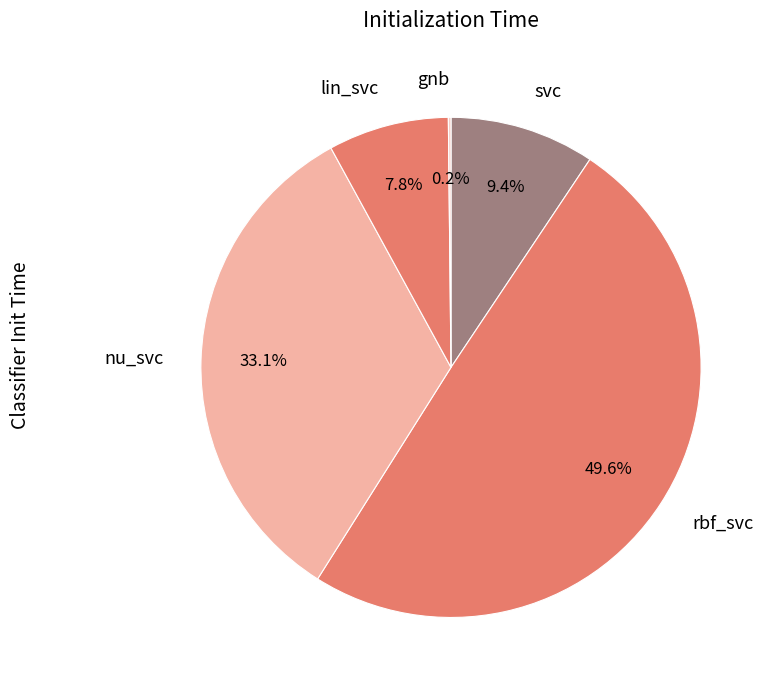

Does nu_svc represent more than half of the total?

No